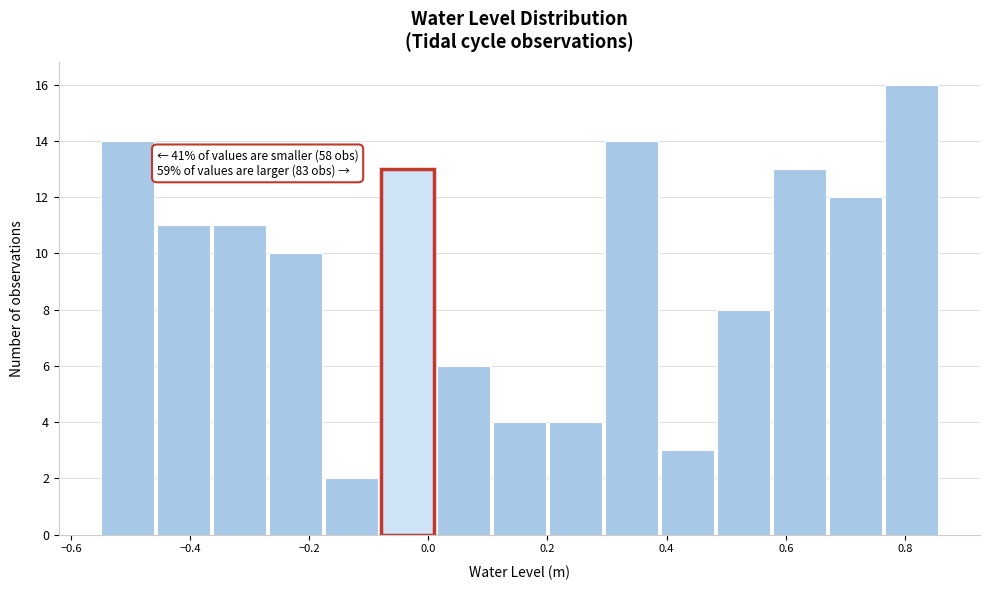

Which range on the x-axis has the tallest bar?

0.76 to 0.86